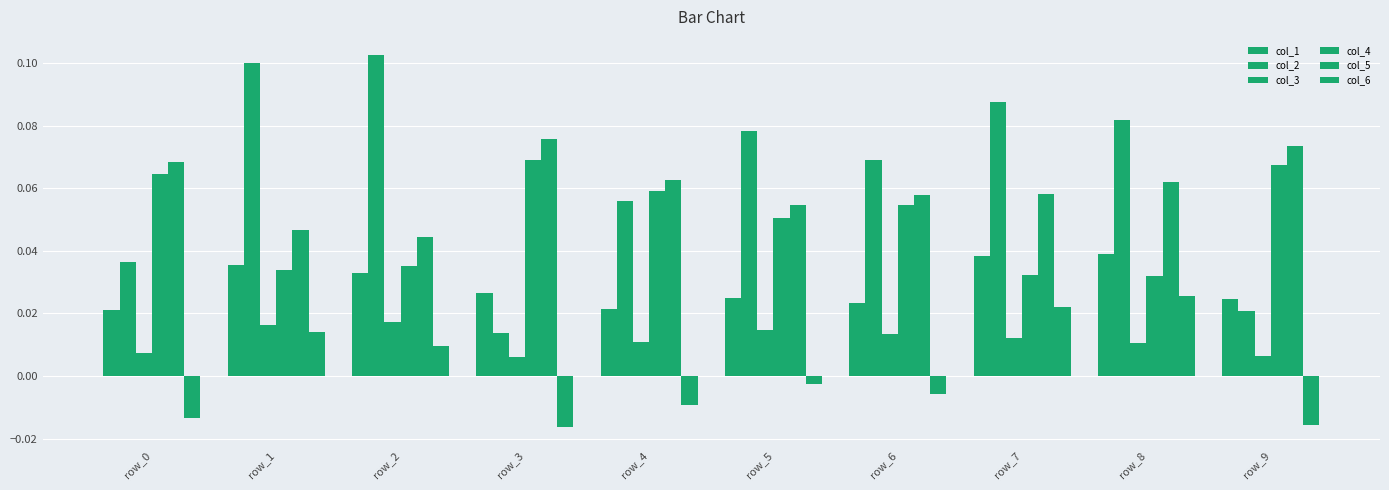

Which has a higher value, row_8 or row_2?

row_8